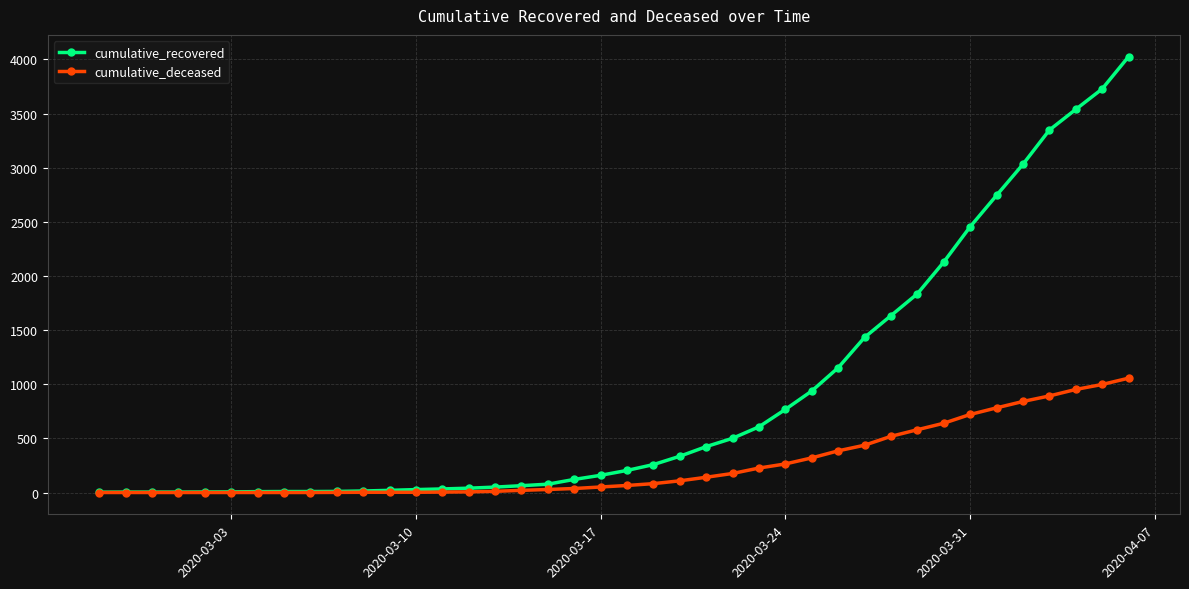

List the series in order of their overall mean, highest first.

cumulative_recovered, cumulative_deceased